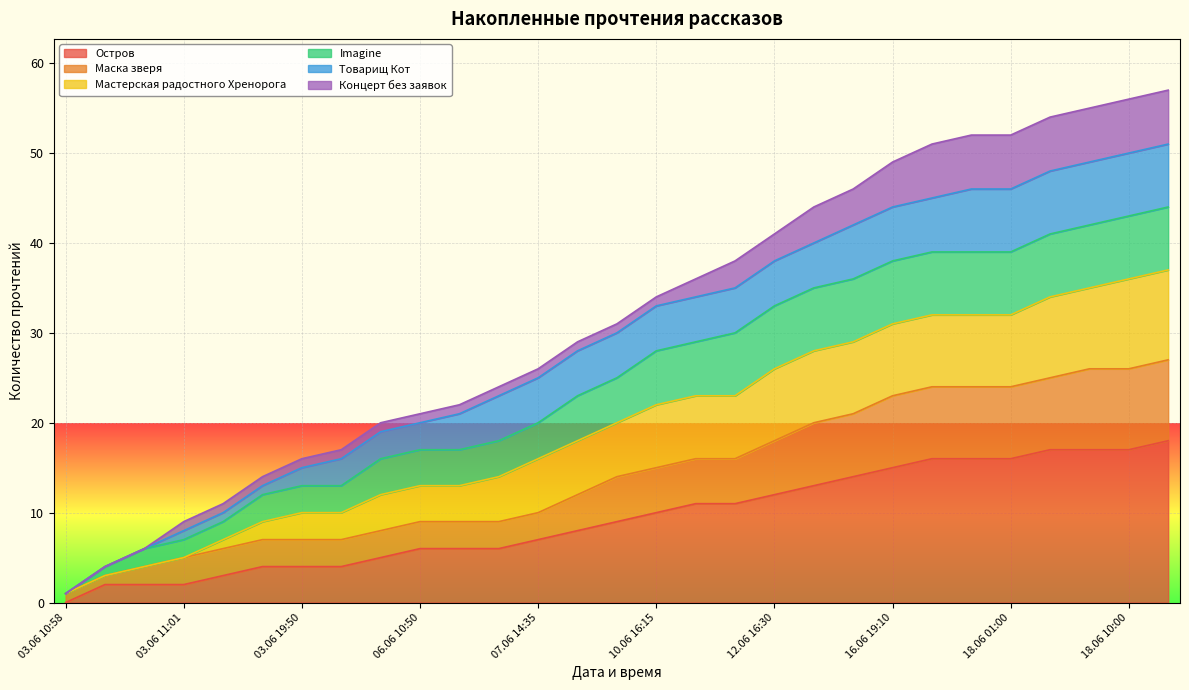

At which label does Остров reach its minimum?

03.06 10:58